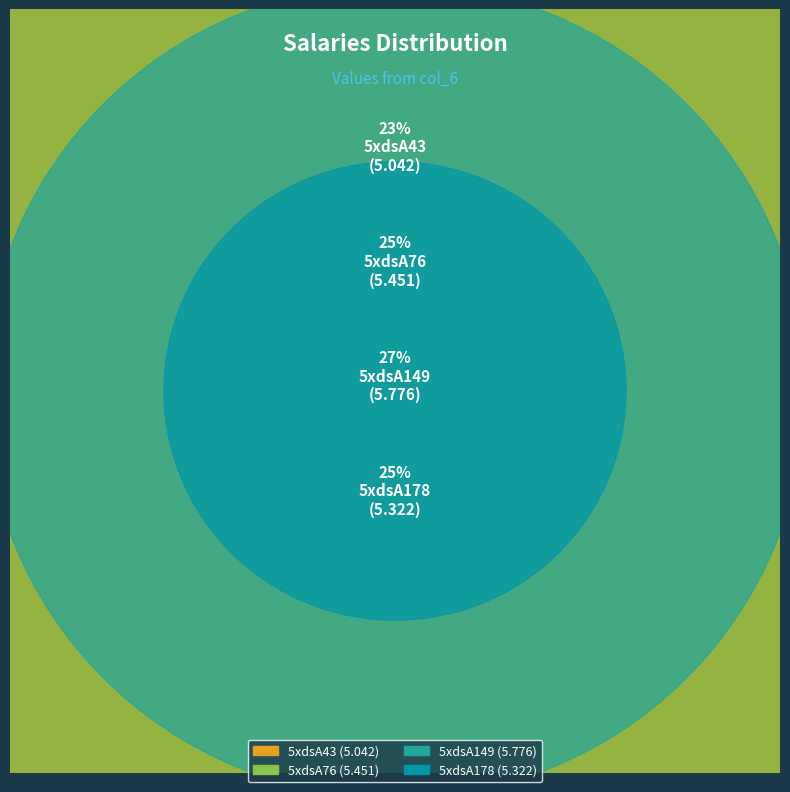

Which category has the smallest portion of the pie?

5xdsA43